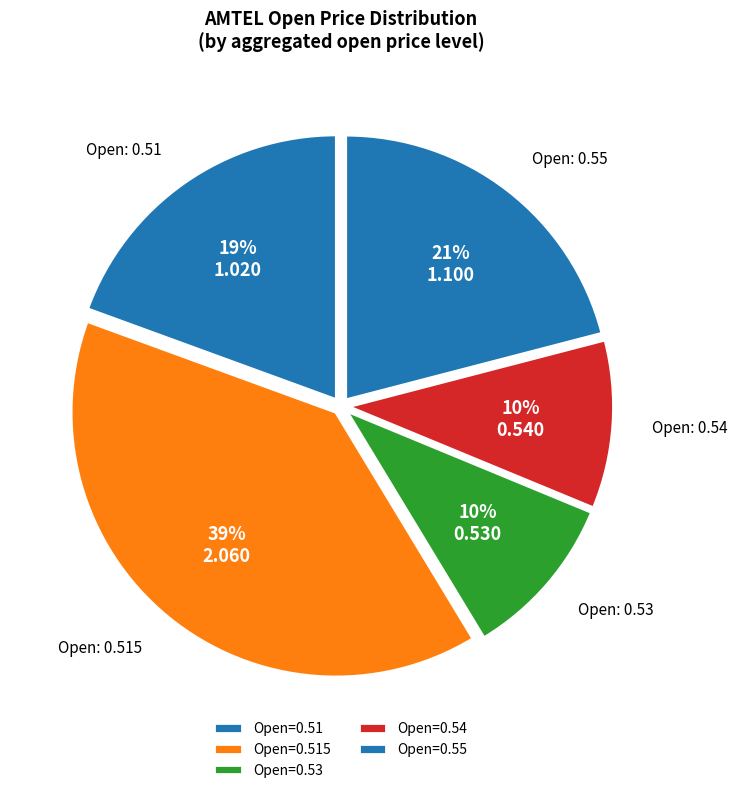

Count the number of slices in the pie.

5